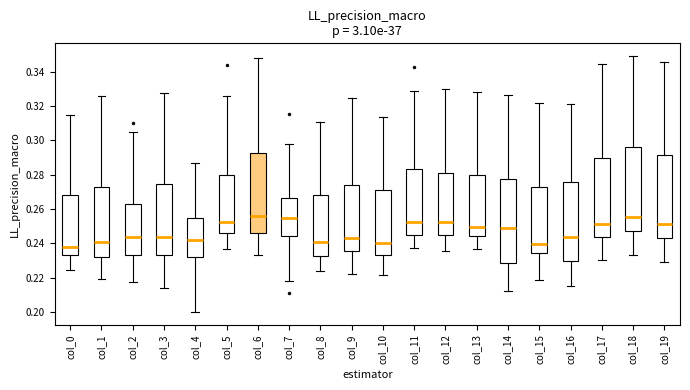

Reading left to right, read every box against the y-axis: the position of its median line, the range the box covers, and the ends of its whiskers. The values are not printed on the chart, so give them approximately, as read against the axis.

col_0: median 0.238, box 0.234 to 0.268, whiskers 0.224 to 0.314
col_1: median 0.240, box 0.232 to 0.272, whiskers 0.220 to 0.326
col_2: median 0.244, box 0.234 to 0.264, whiskers 0.218 to 0.304
col_3: median 0.244, box 0.234 to 0.274, whiskers 0.214 to 0.328
col_4: median 0.242, box 0.232 to 0.254, whiskers 0.200 to 0.286
col_5: median 0.252, box 0.246 to 0.280, whiskers 0.236 to 0.326
col_6: median 0.256, box 0.246 to 0.292, whiskers 0.234 to 0.348
col_7: median 0.254, box 0.244 to 0.266, whiskers 0.218 to 0.298
col_8: median 0.240, box 0.232 to 0.268, whiskers 0.224 to 0.310
col_9: median 0.244, box 0.236 to 0.274, whiskers 0.222 to 0.324
col_10: median 0.240, box 0.234 to 0.270, whiskers 0.222 to 0.314
col_11: median 0.252, box 0.246 to 0.284, whiskers 0.238 to 0.328
col_12: median 0.252, box 0.246 to 0.280, whiskers 0.236 to 0.330
col_13: median 0.250, box 0.244 to 0.280, whiskers 0.236 to 0.328
col_14: median 0.250, box 0.228 to 0.278, whiskers 0.212 to 0.326
col_15: median 0.240, box 0.234 to 0.272, whiskers 0.218 to 0.322
col_16: median 0.244, box 0.230 to 0.276, whiskers 0.214 to 0.322
col_17: median 0.252, box 0.244 to 0.290, whiskers 0.230 to 0.344
col_18: median 0.256, box 0.248 to 0.296, whiskers 0.234 to 0.348
col_19: median 0.252, box 0.244 to 0.292, whiskers 0.230 to 0.346